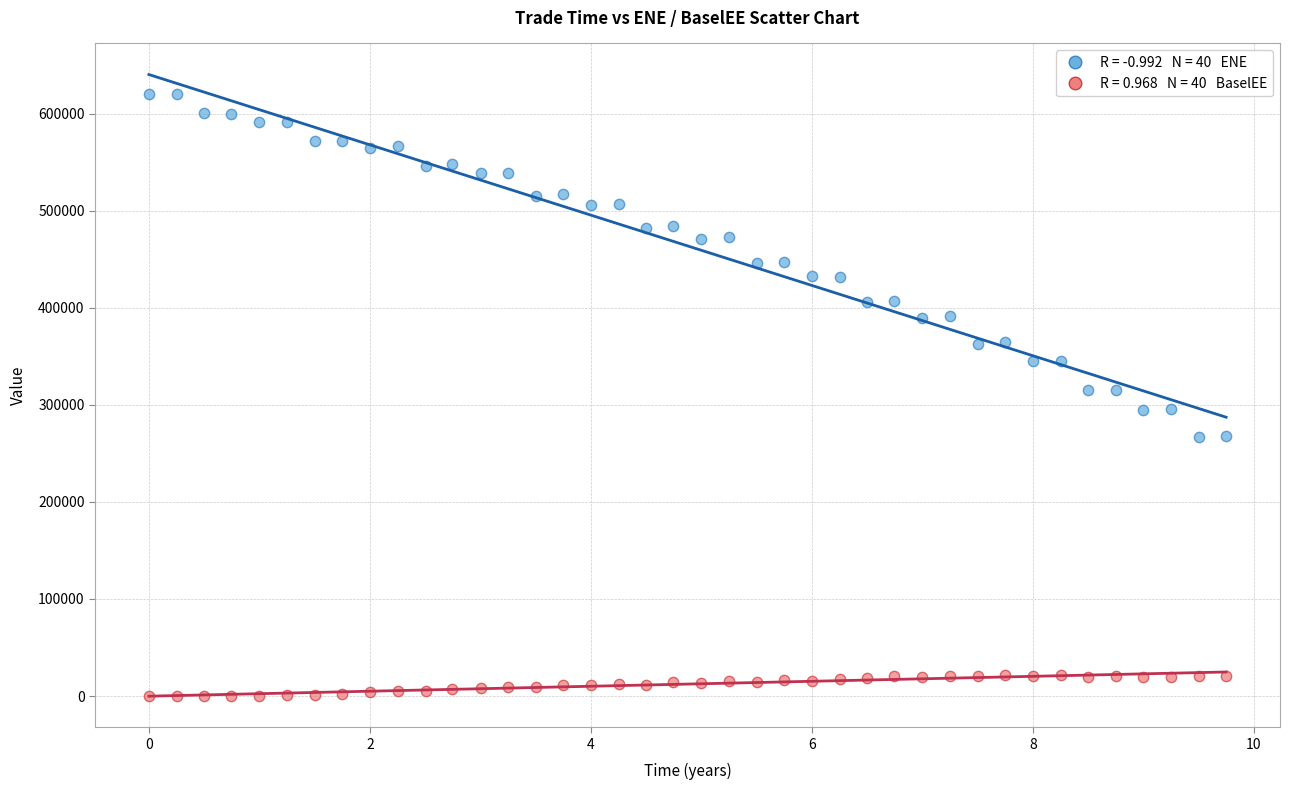

Across all data points, what is the range of Y values (max minus min)?

620441.0